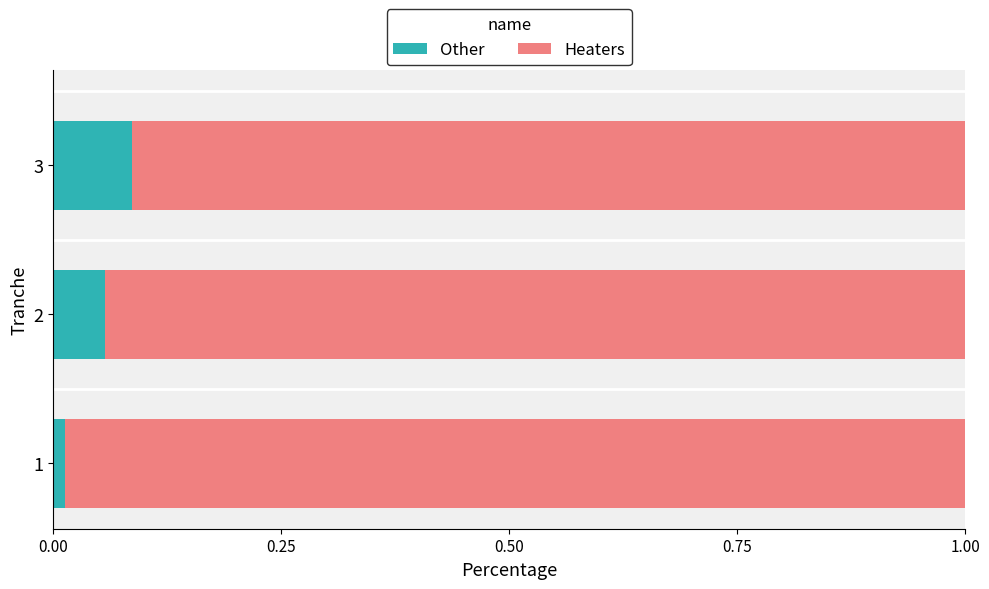

List the labels in order of Other value, smallest first.

1, 2, 3